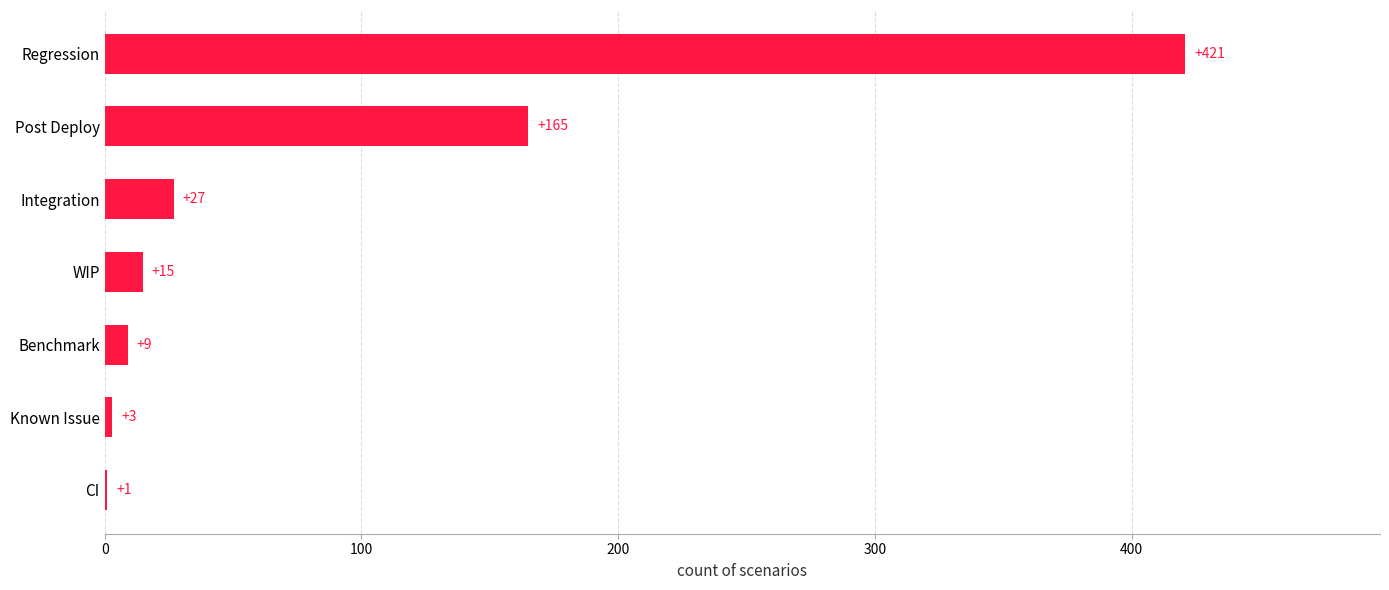

What is the change in value from Known Issue to Regression?

+418